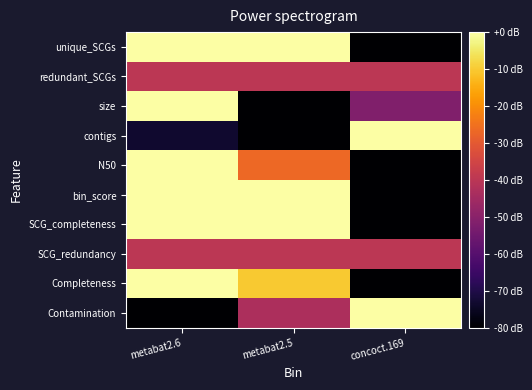

Which series has the widest spread of values?

unique_SCGs